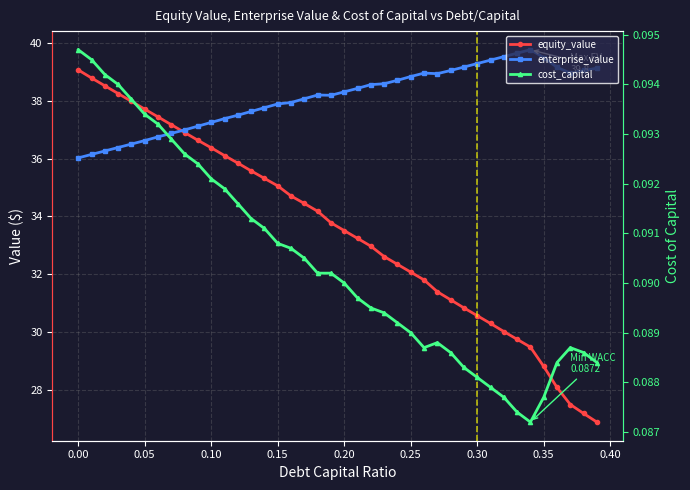

Between −0.05 and 0.30, which series saw the biggest shift?

equity_value